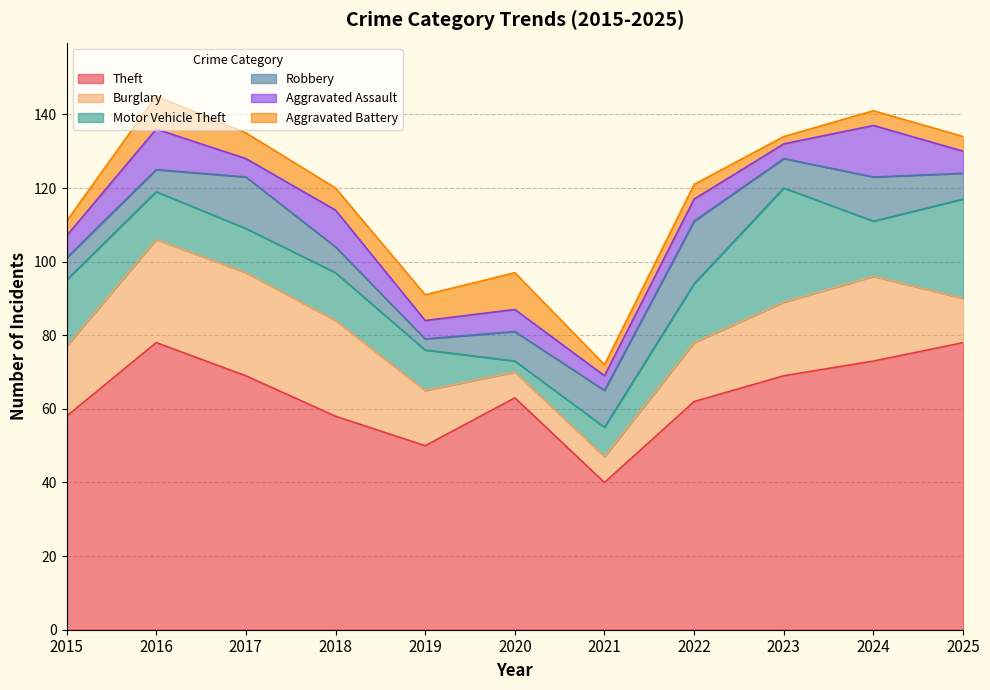

Between 2025 and 2023, which is larger?

2025